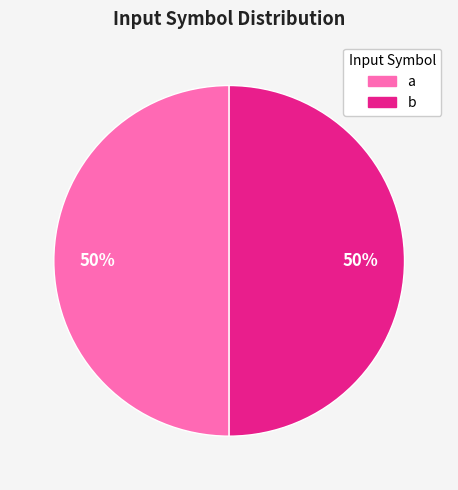

Do a and b together represent more than half of the pie?

Yes